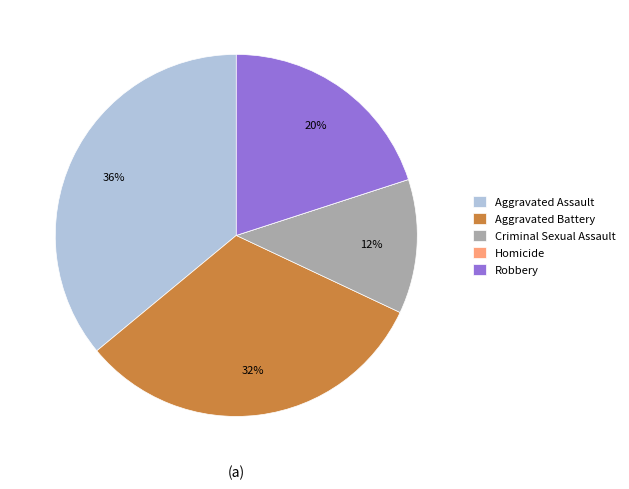

Approximately how many times larger is the value at Criminal Sexual Assault compared to Robbery?

0.6